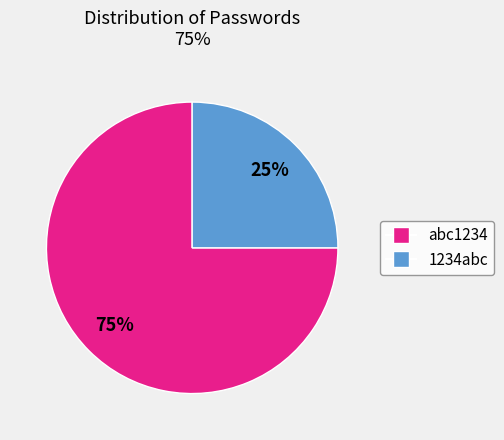

Count the number of slices in the pie.

2